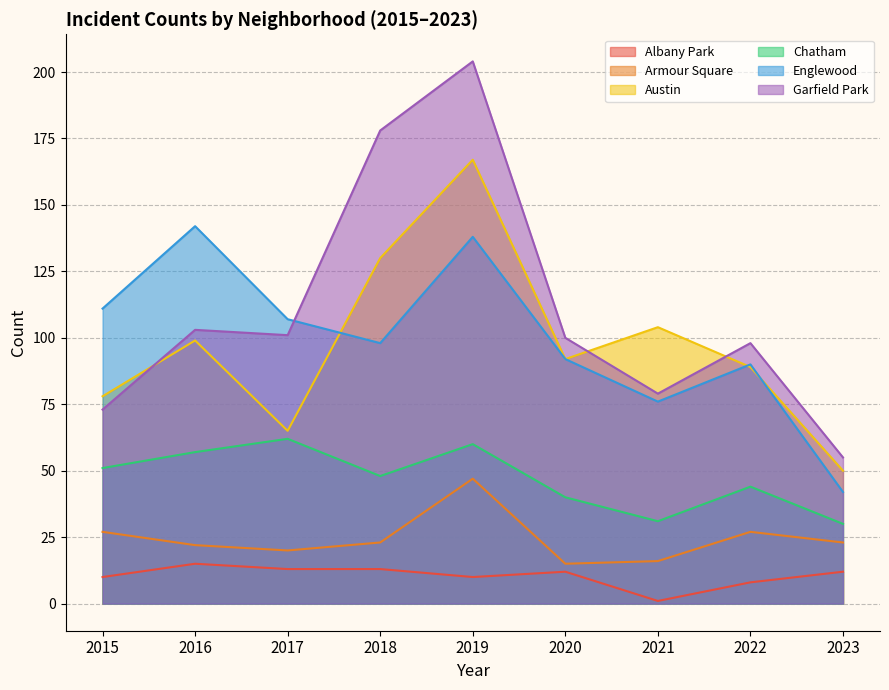

The value of Chatham at 2018 is 79. True or false?

False